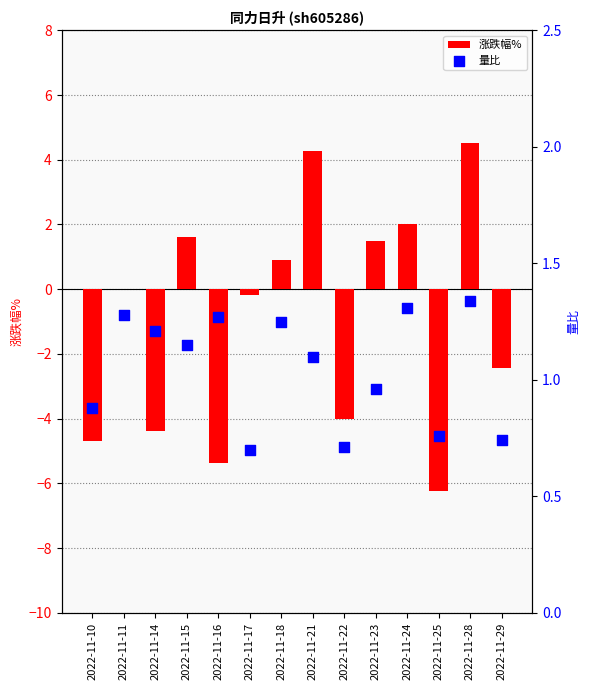

Which series contains the lowest Y value?

涨跌幅%